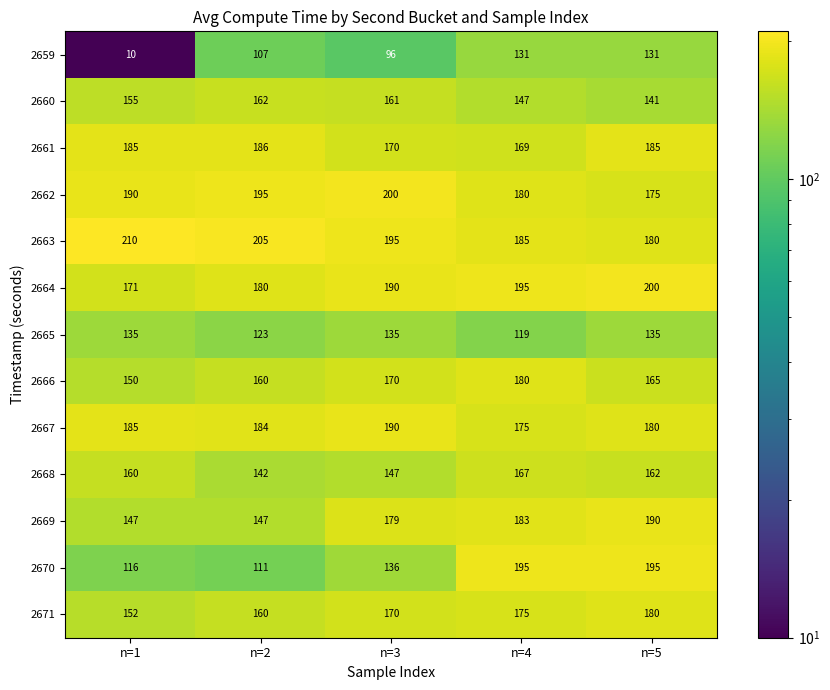

Where is 2662 nearest to the value 187?

n=1